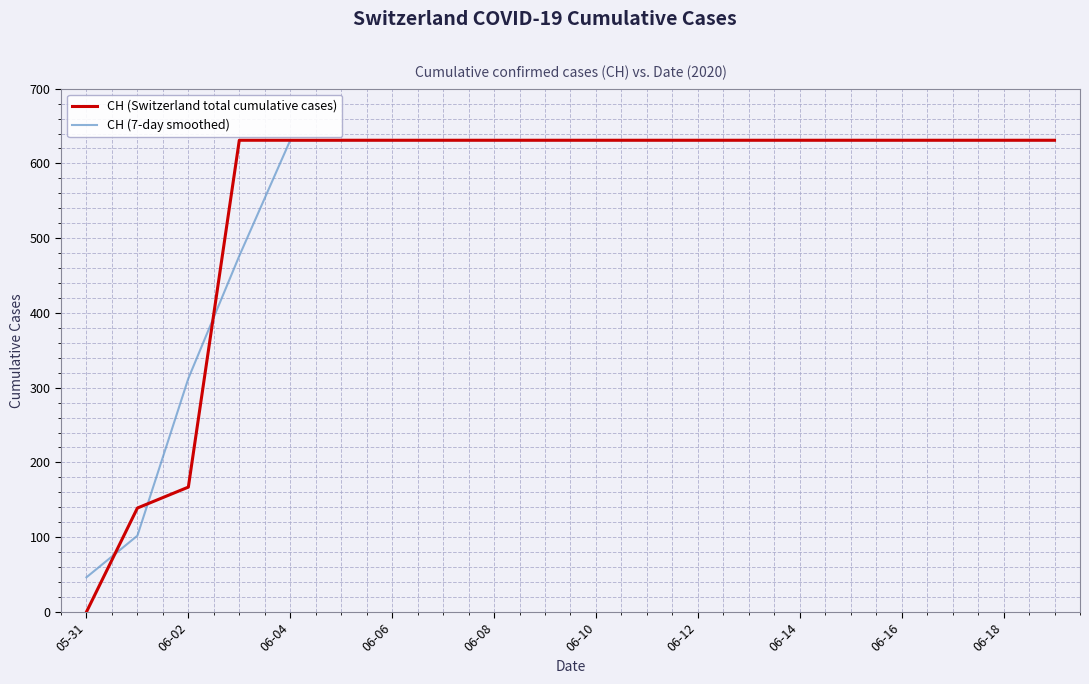

Which series has the largest range (max minus min)?

CH (Switzerland total cumulative cases)